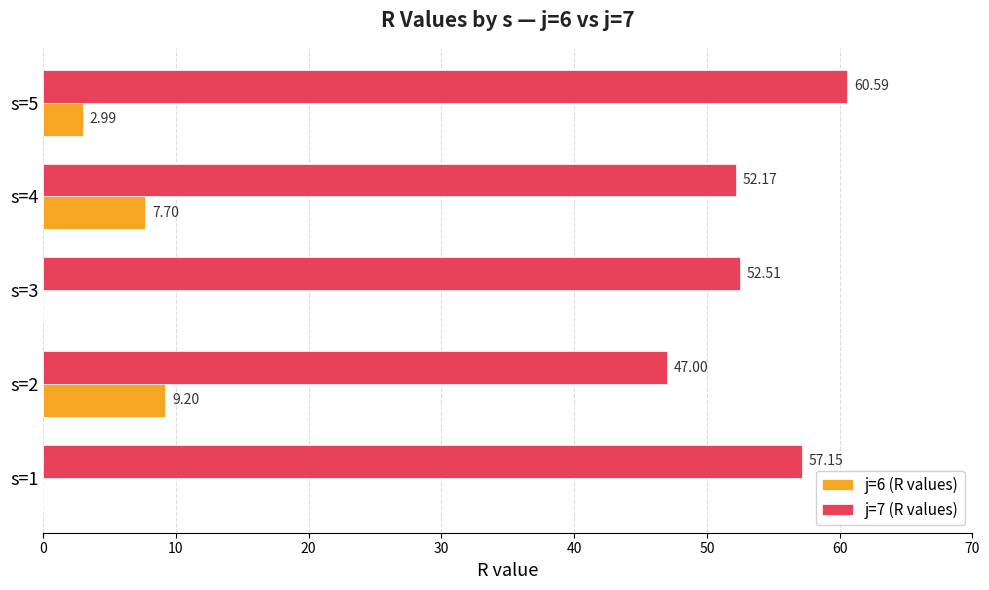

What is the sum of the j=6 (R values) values at s=5 and s=1?

3.0